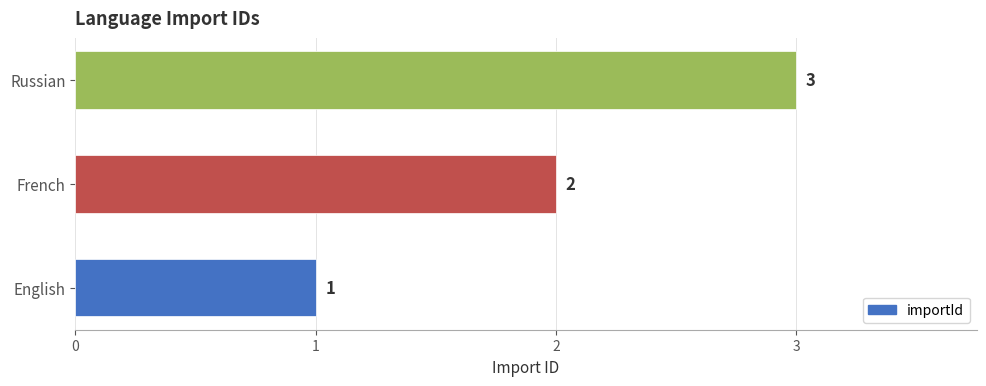

Read the value at Russian.

3